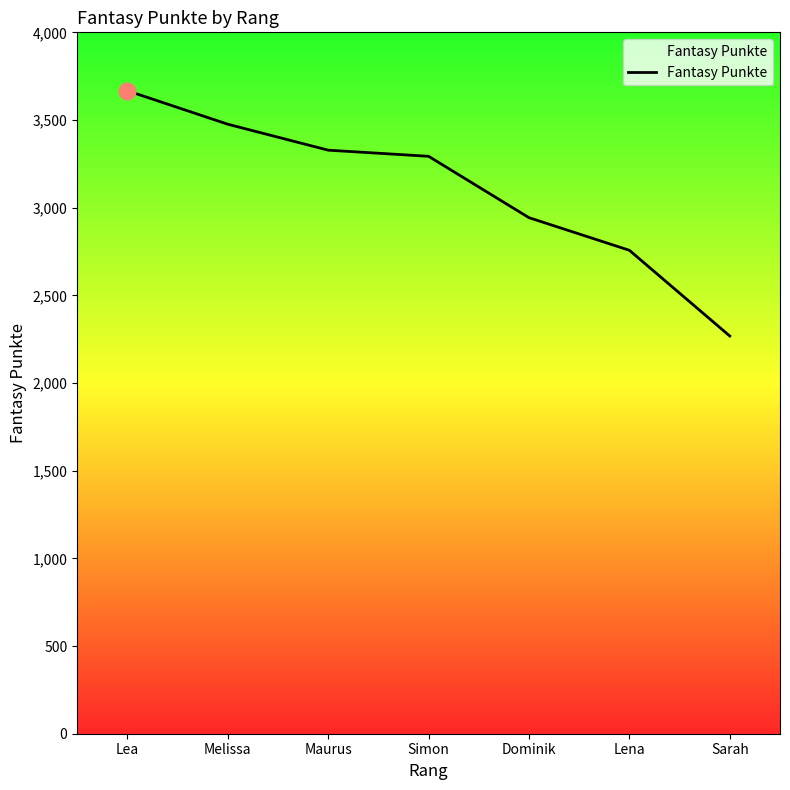

Reading left to right, transcribe all the data shown in this chart.

3667	3476	3328	3293	2943	2757	2268